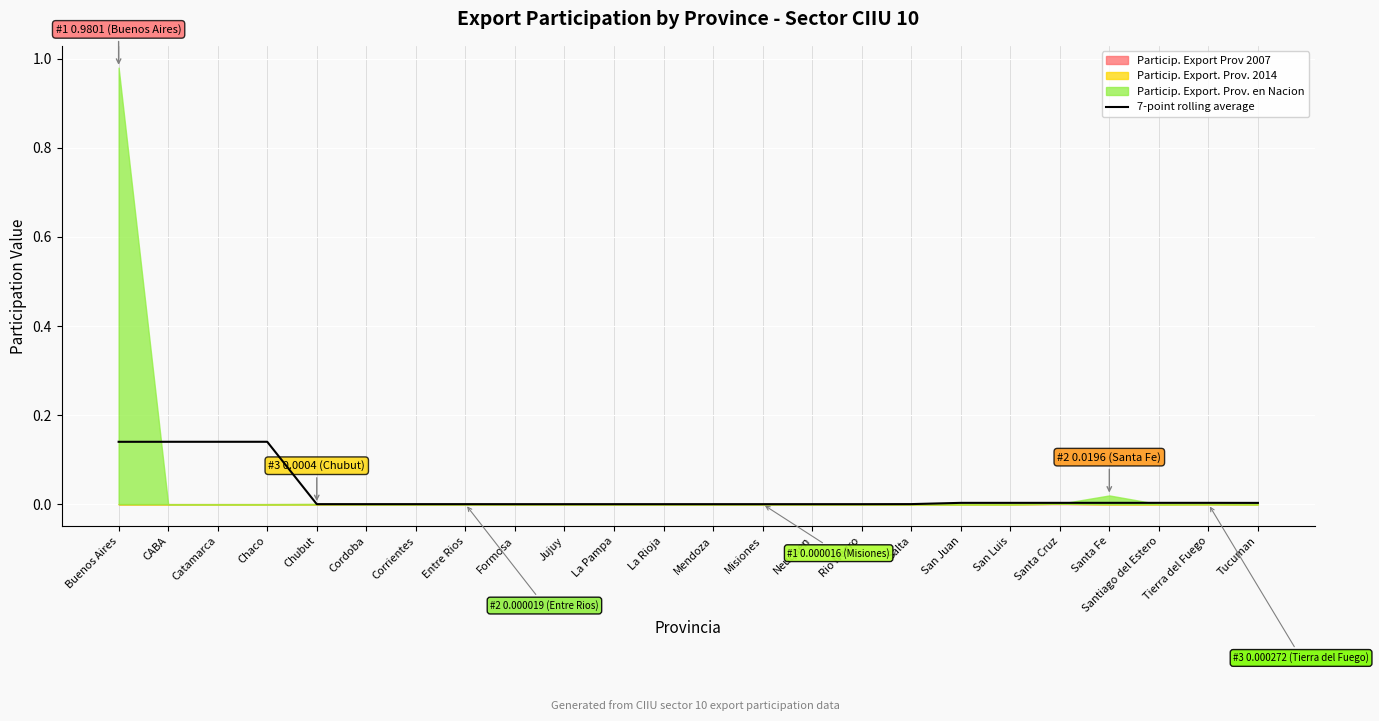

The chart shows a value of 0.1 at Chaco. True or false?

True